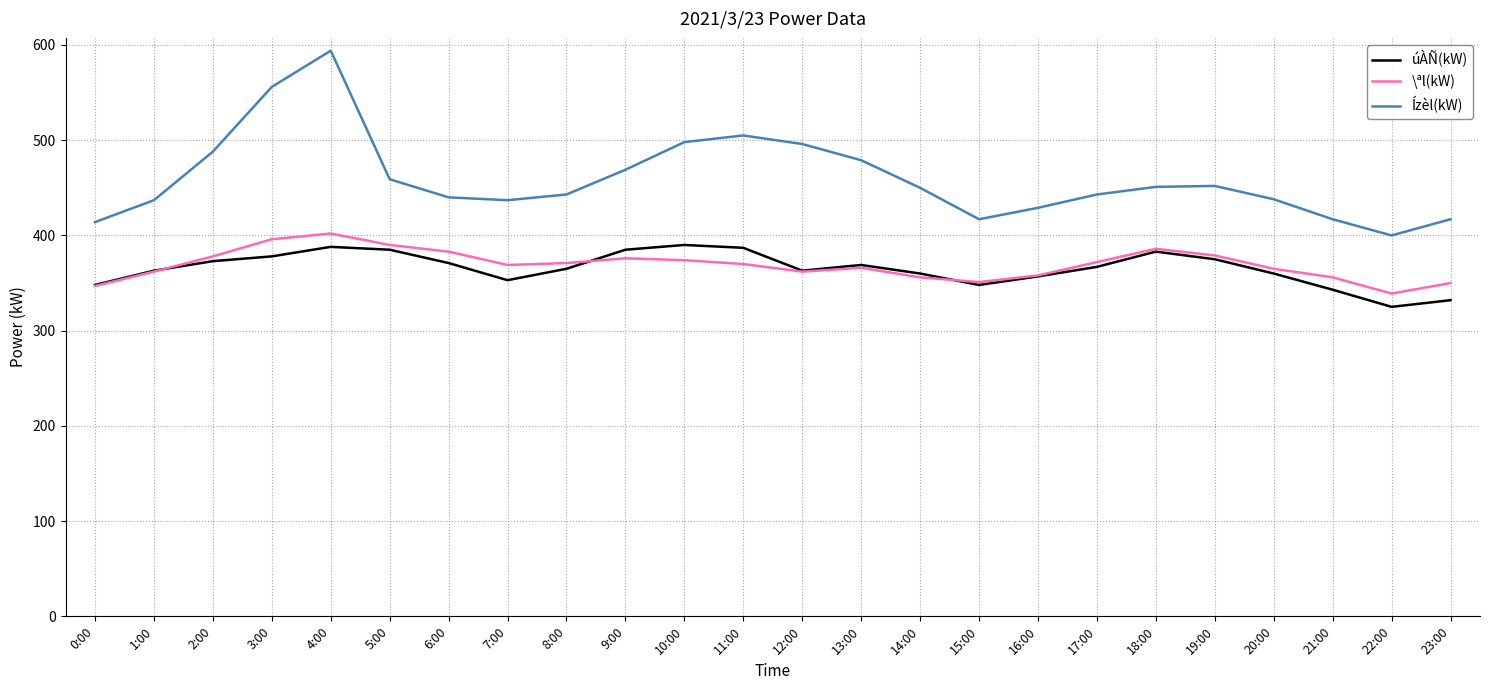

Which series has the widest spread of values?

Ízèl(kW)